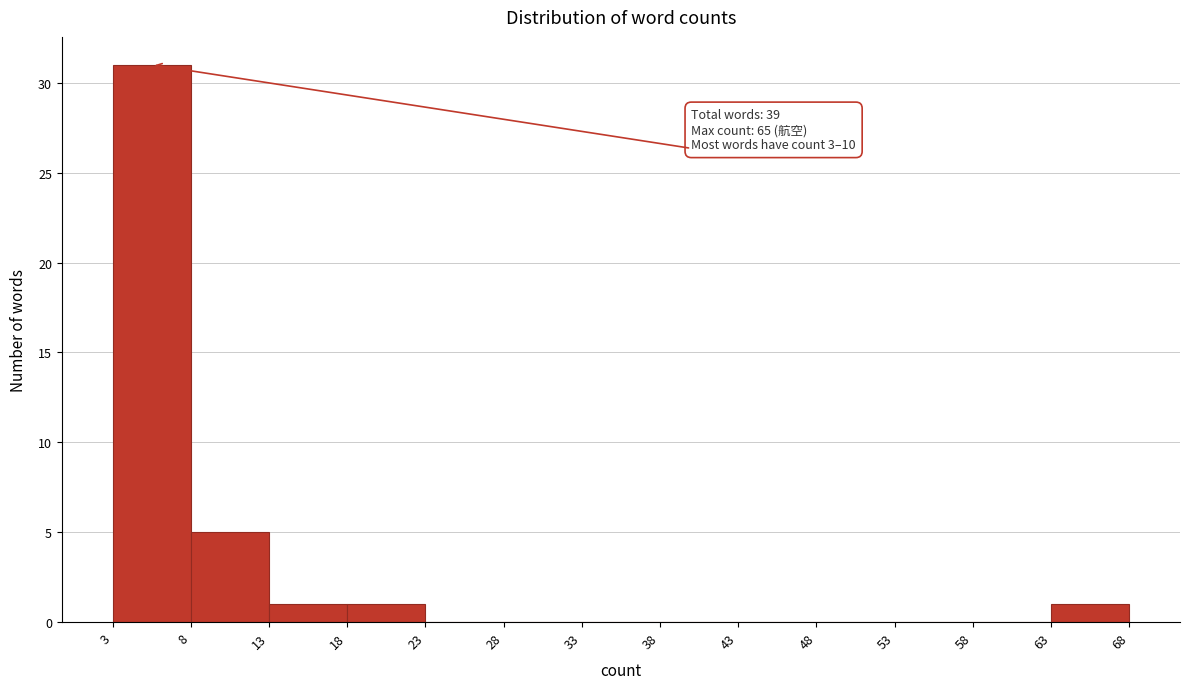

Over which range of the x-axis is the bar tallest?

3 to 8